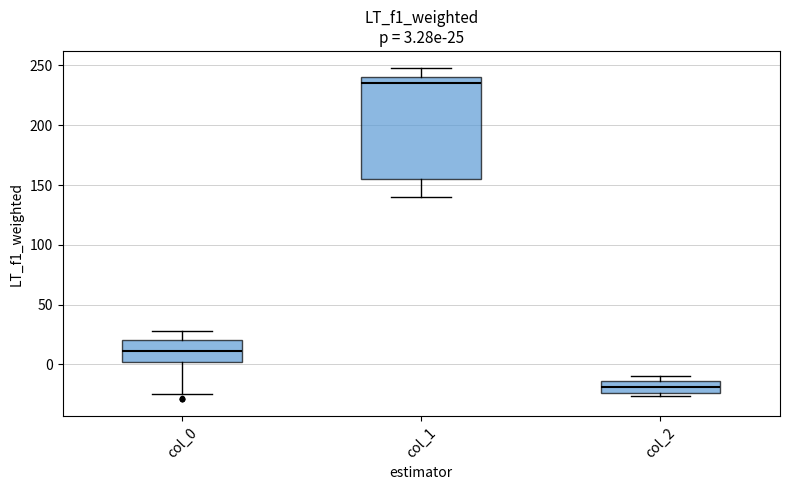

Which box's median line is the highest?

col_1